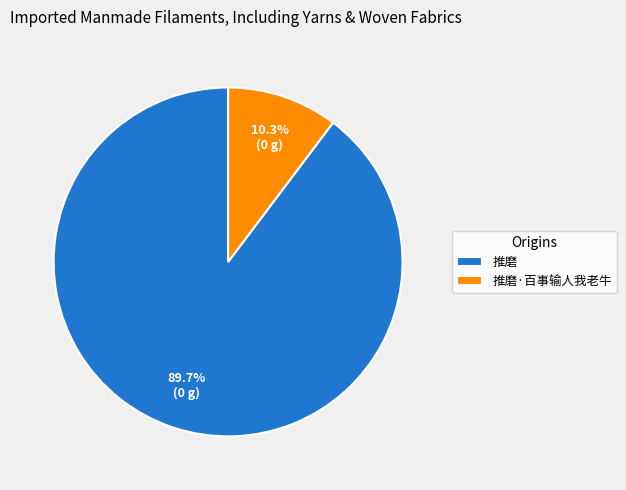

What percentage is the 推磨·百事输人我老牛 slice, to the nearest percent?

10%